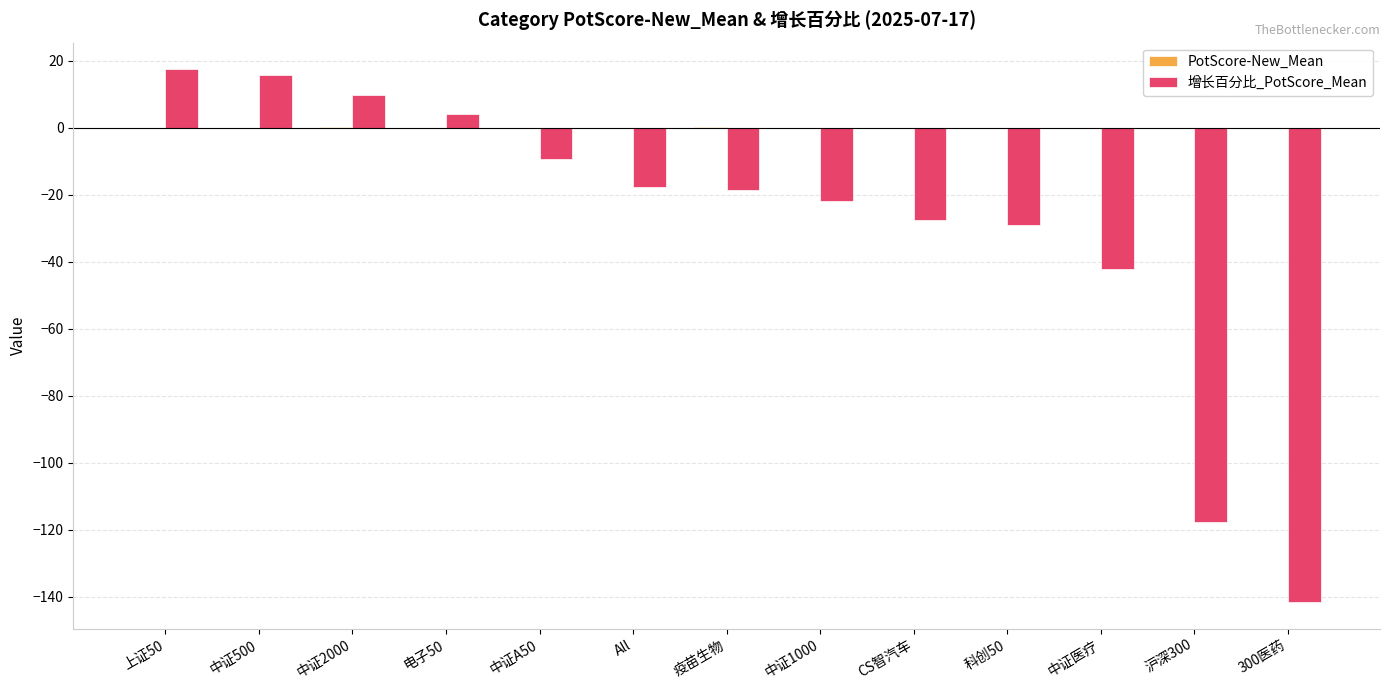

What position from the right is 中证2000?

11